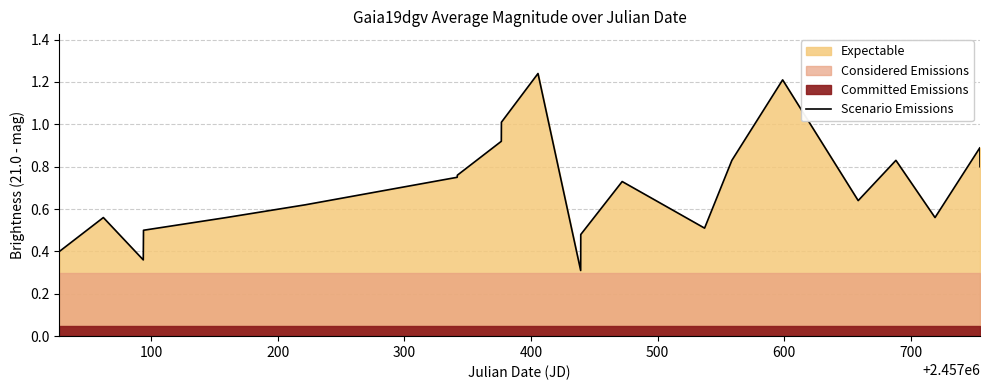

What is the sum of all values?

16.1